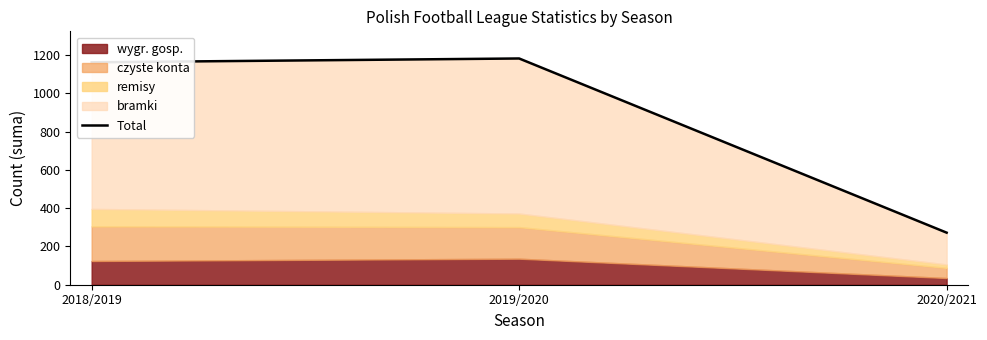

What is the sum of all values?

2616